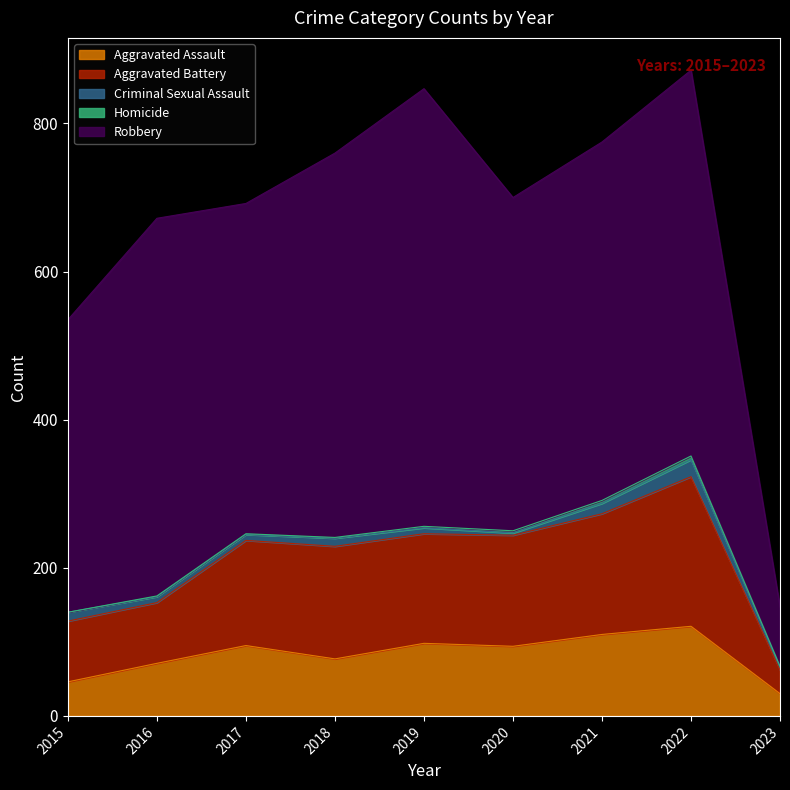

At which category is the sum across all series the highest?

2022